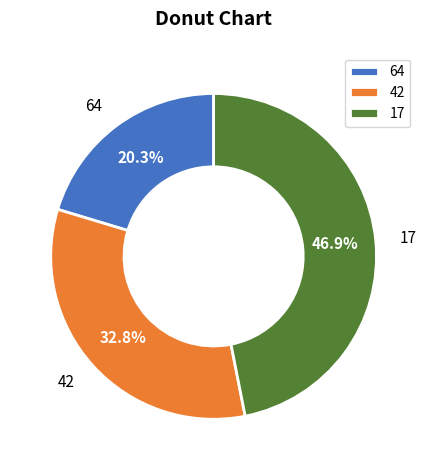

Count the number of slices in the pie.

3